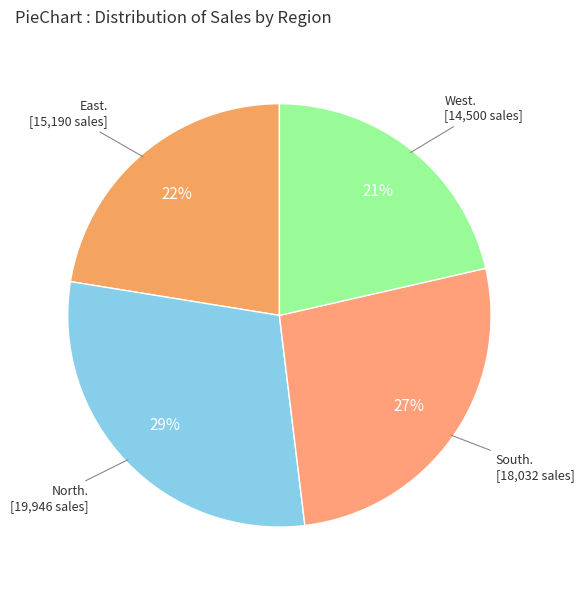

How many slices are in this pie chart?

4